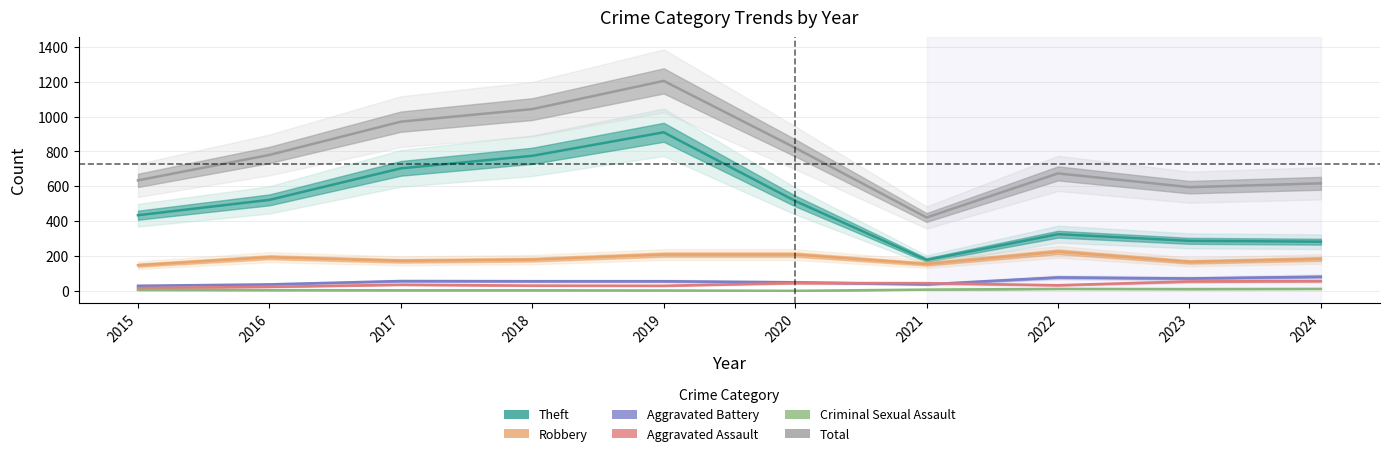

What value does the Aggravated Battery series have at 2024, to the nearest 5?

80